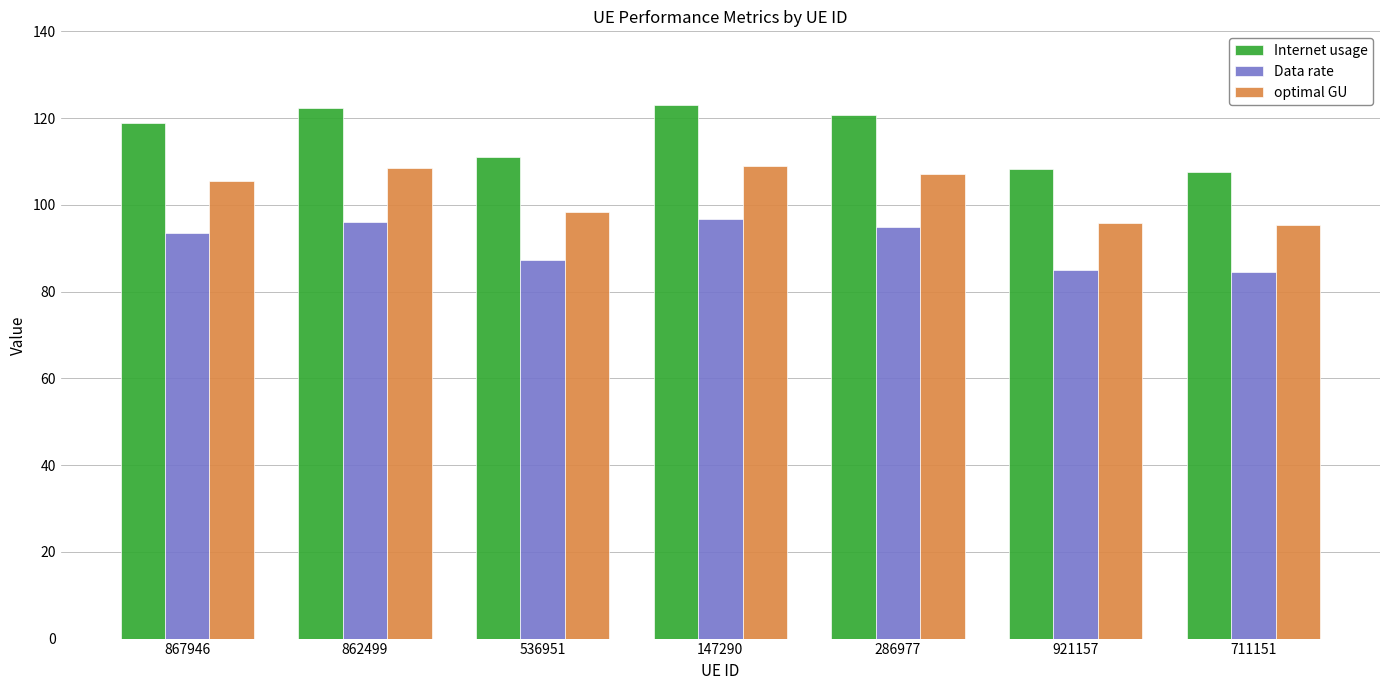

Is the value of optimal GU at 147290 greater than the value of Data rate at 286977?

Yes